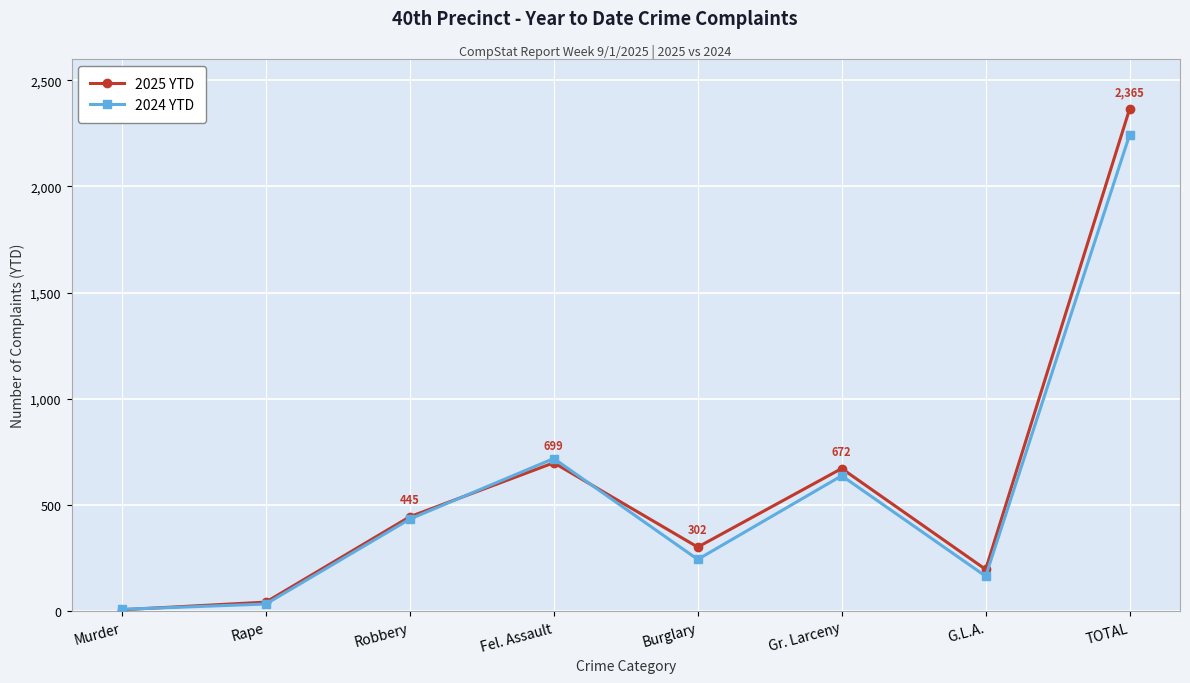

What position from the left is TOTAL?

8